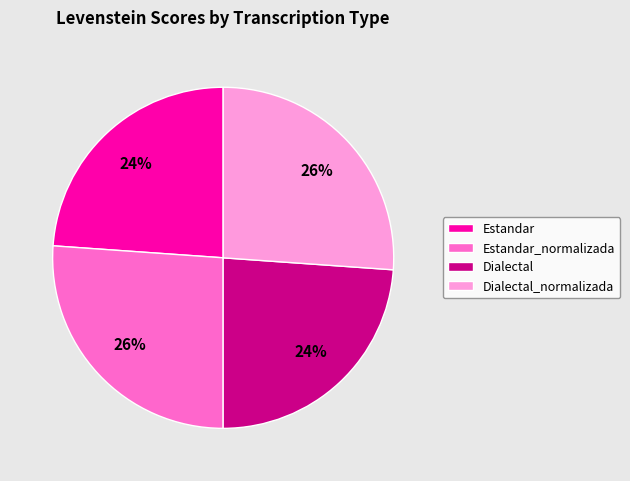

Is there any slice that represents more than half of the pie?

No